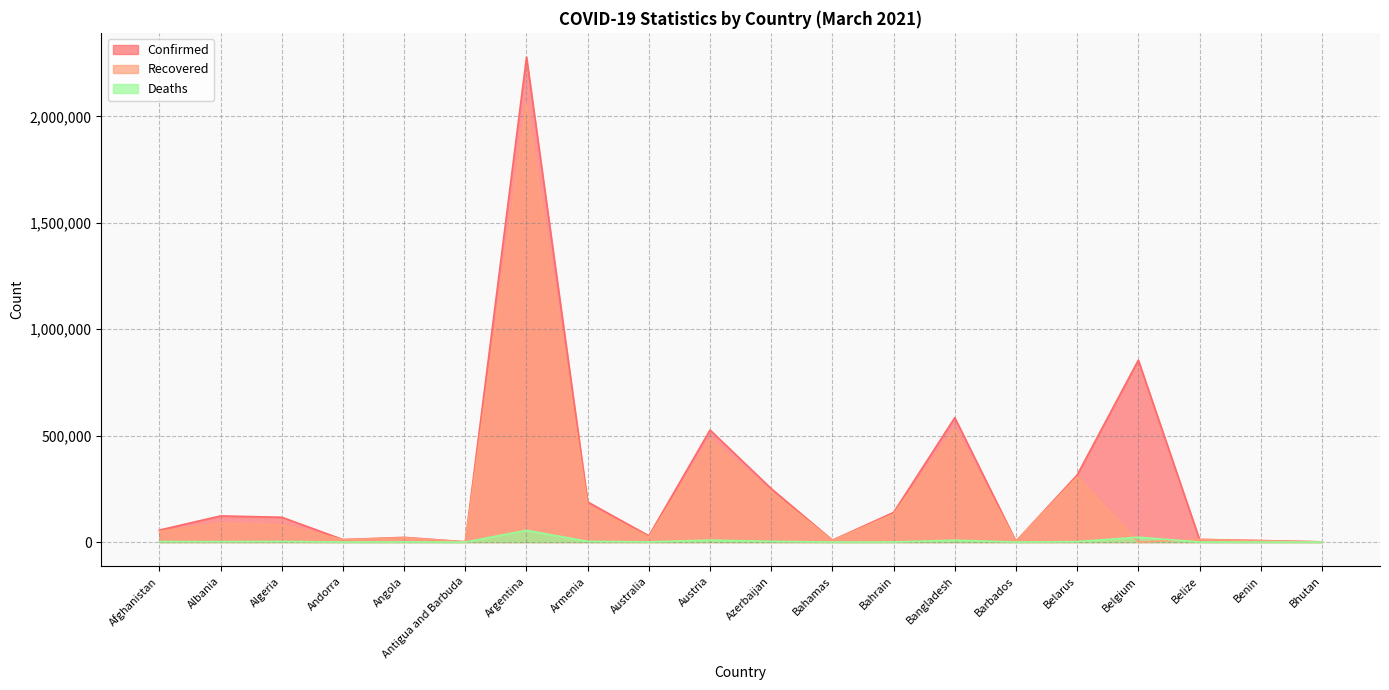

What is the difference between the maximum and second lowest values in the Recovered series?

2055724